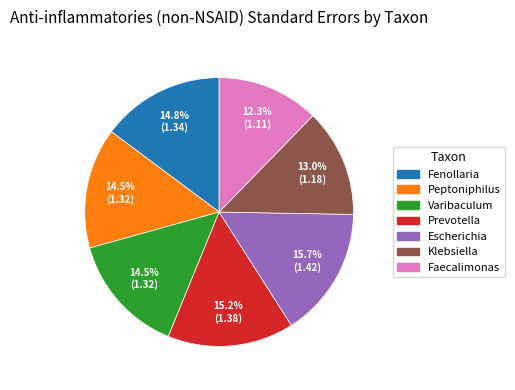

Count the number of slices in the pie.

7